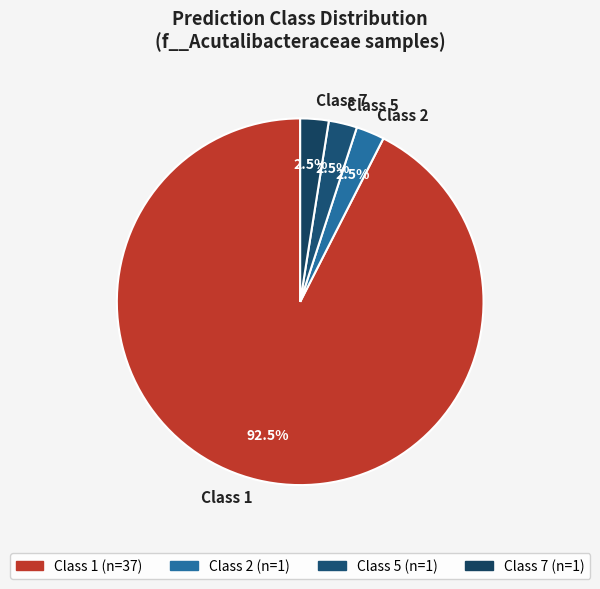

Do Class 7 and Class 5 together represent more than half of the pie?

No